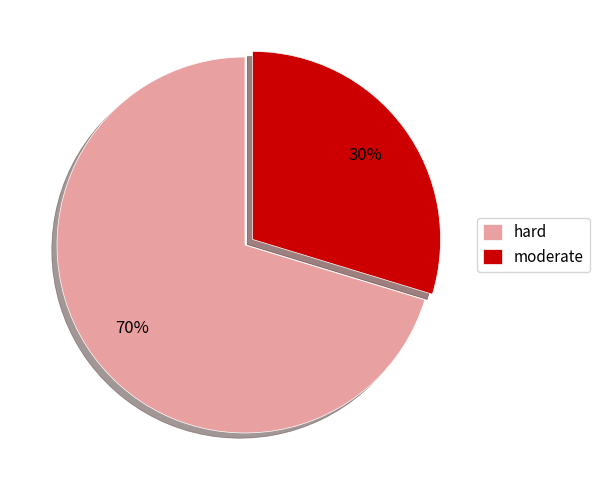

What is the smallest slice in the pie chart?

moderate